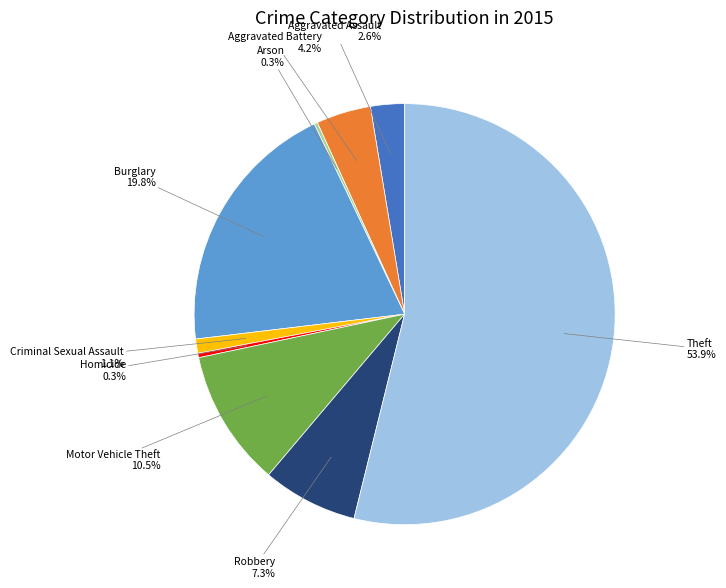

What is the largest slice in the pie chart?

Theft